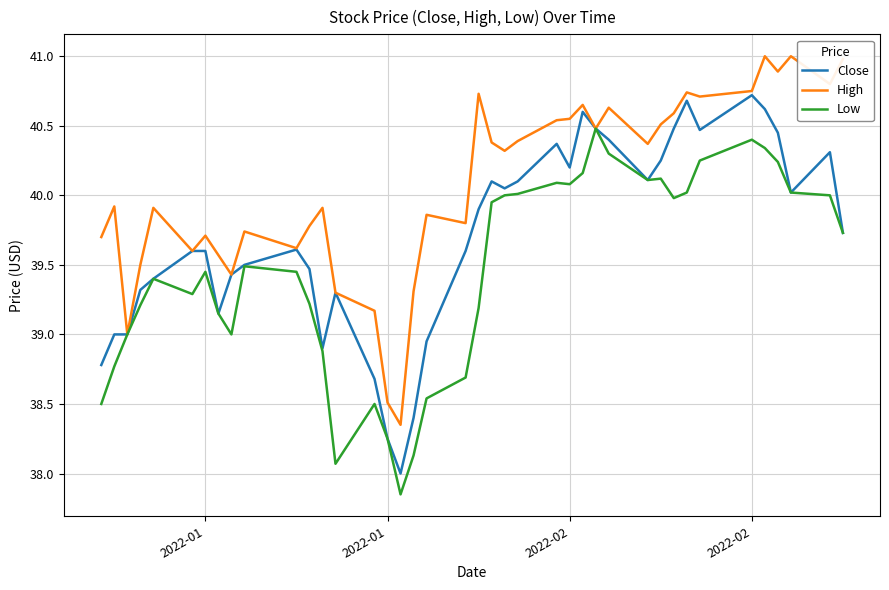

What is the greatest value displayed?

41.0